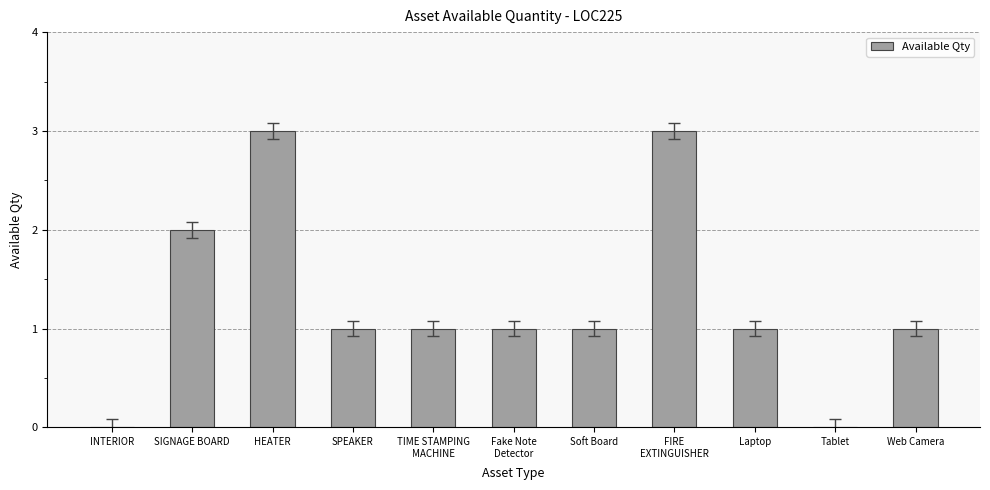

The value at SPEAKER is 1. True or false?

True